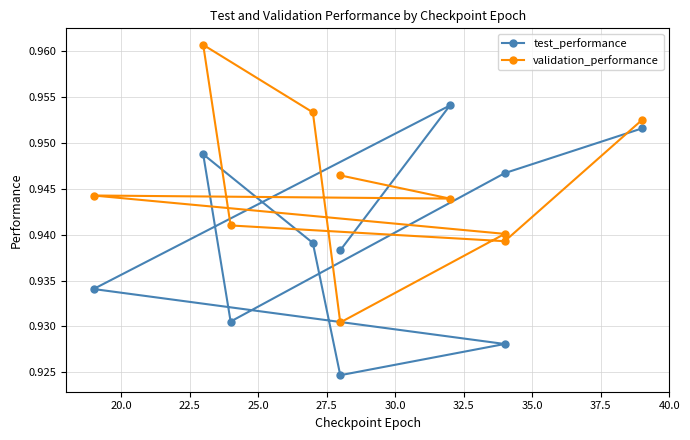

What are all the series names shown in the legend?

test_performance, validation_performance